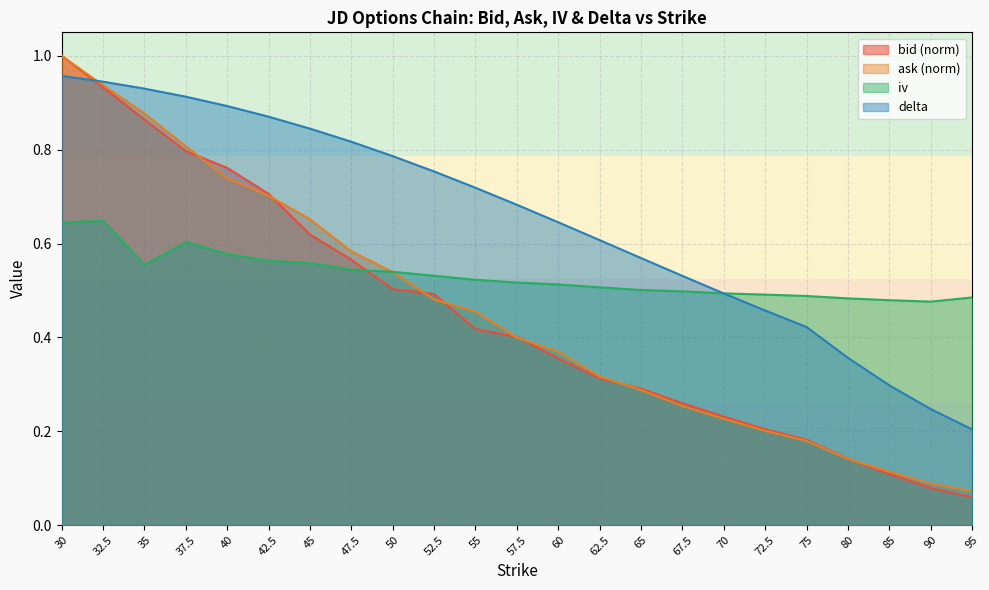

What is the difference between the delta values at 80 and 90?

0.1